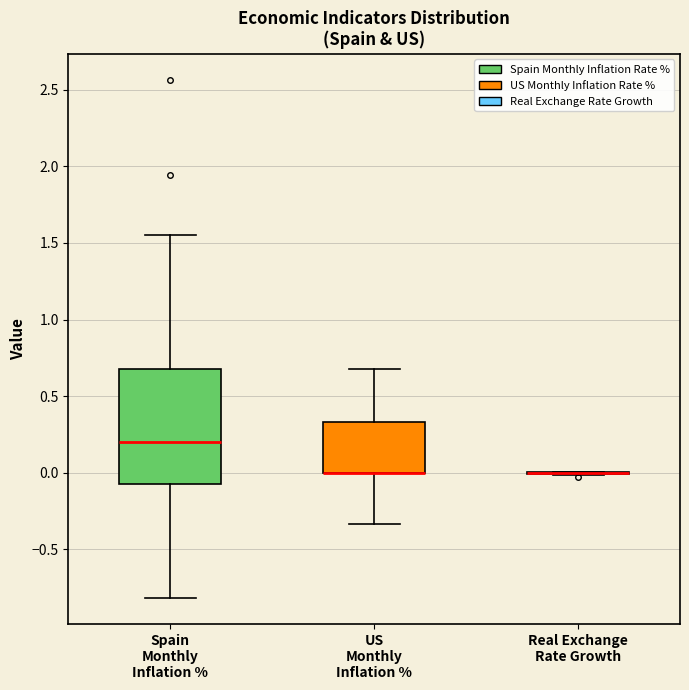

Reading left to right, read every box against the y-axis: the position of its median line, the range the box covers, and the ends of its whiskers. The values are not printed on the chart, so give them approximately, as read against the axis.

Spain Monthly Inflation %: median 0.20, box -0.10 to 0.70, whiskers -0.80 to 1.55
US Monthly Inflation %: median 0.00 (drawn on the box's lower edge), box 0.00 to 0.35, whiskers -0.35 to 0.70
Real Exchange Rate Growth: box collapsed to a line at 0.00, whiskers 0.00 to 0.00